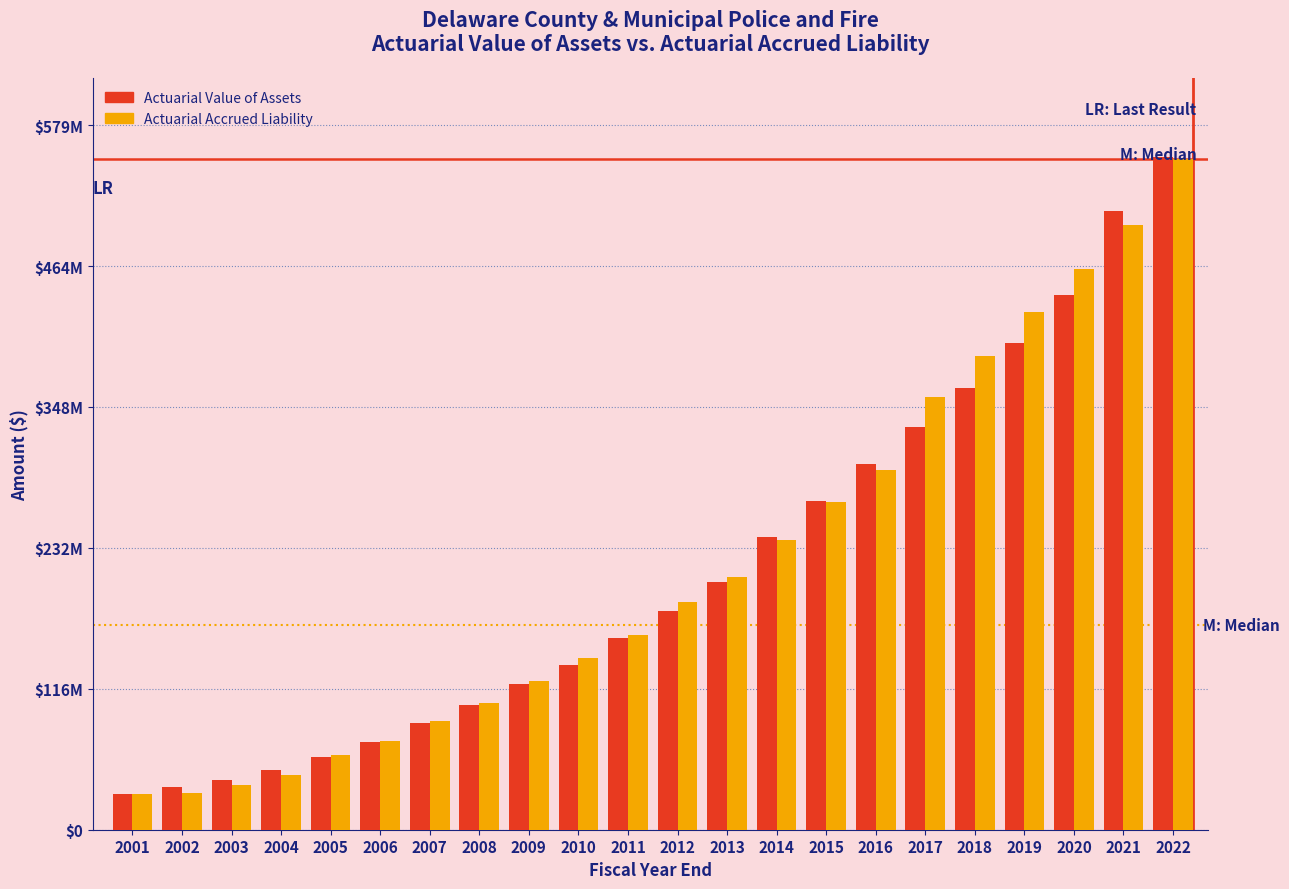

What are all the series names shown in the legend?

Actuarial Value of Assets, Actuarial Accrued Liability